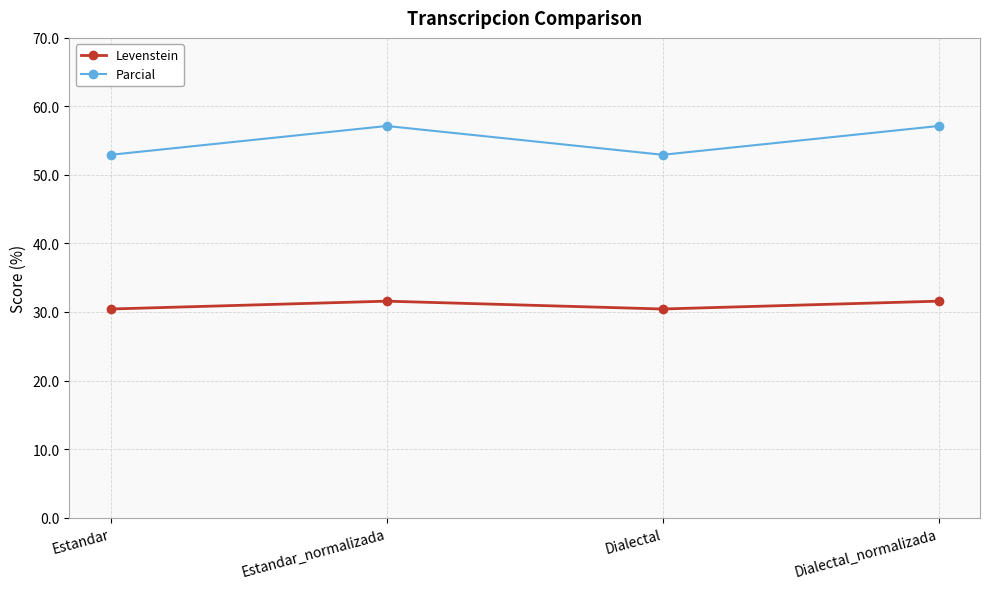

At which category does Parcial reach its first local valley?

Dialectal